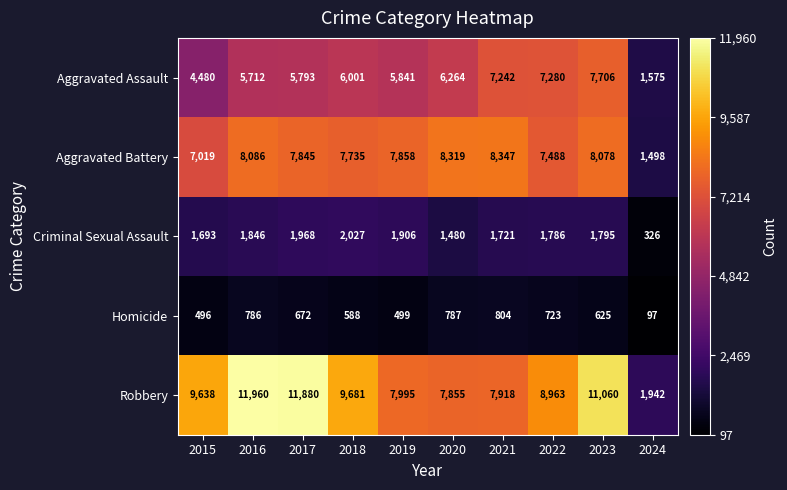

What is the difference between the maximum and second lowest values in the Aggravated Battery series?

1328